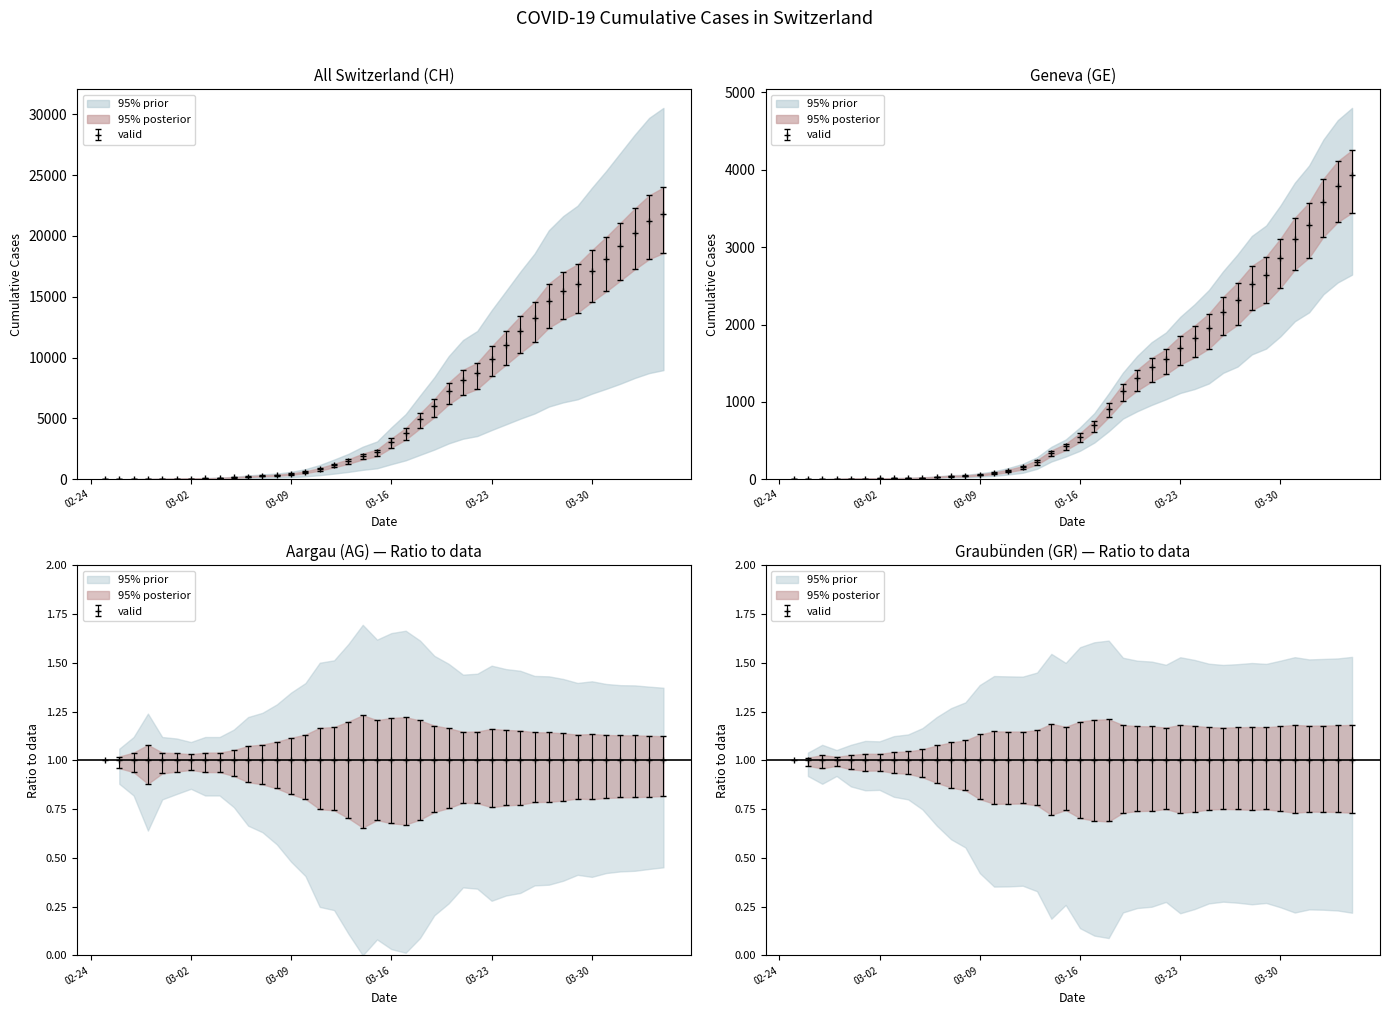

True or false: CH has a value of 313.1 at 2020-03-06.

False